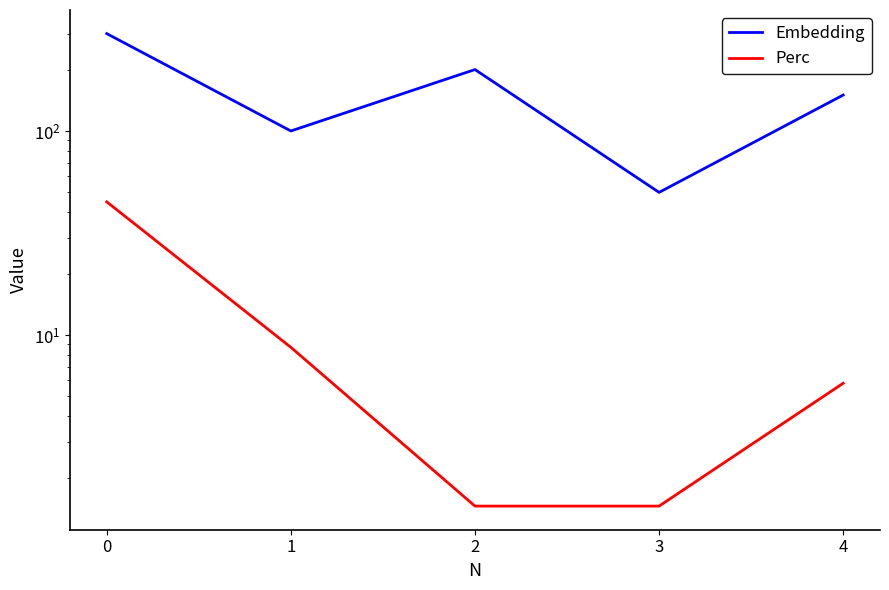

What is the total value across all series at 0?

344.9